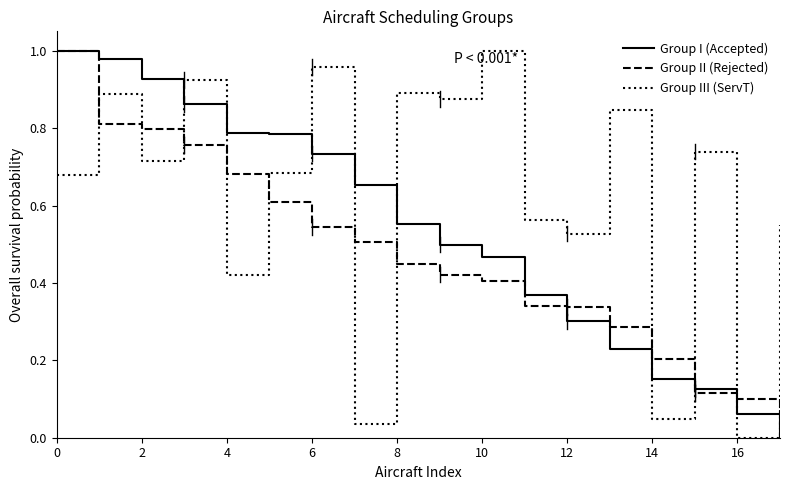

How many lines are shown in the chart?

3